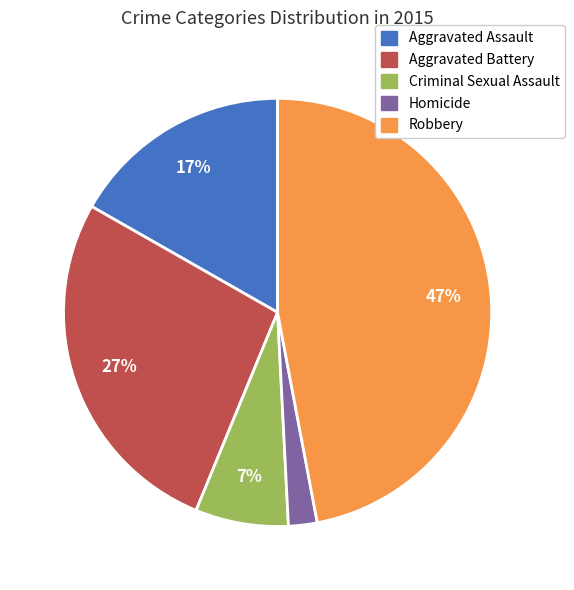

To the nearest percent, what is the combined percentage of Homicide and Criminal Sexual Assault?

9%